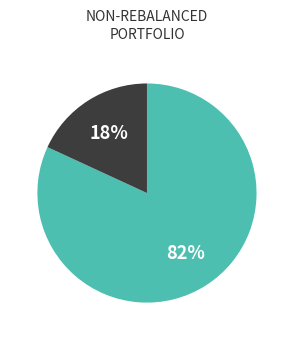

Does any single category account for the majority?

Yes